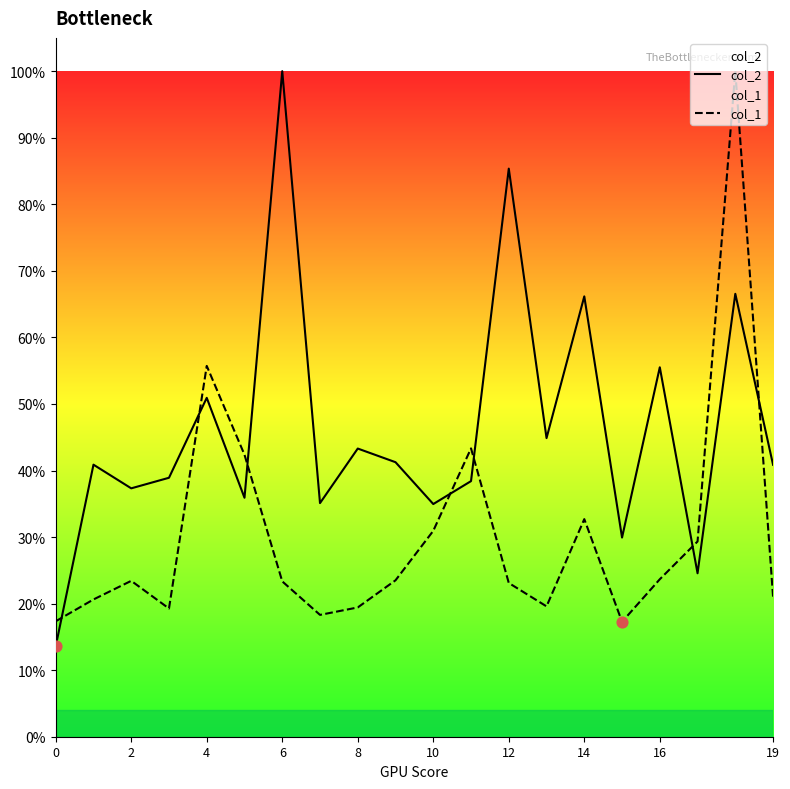

Which series reaches the maximum Y coordinate?

col_2